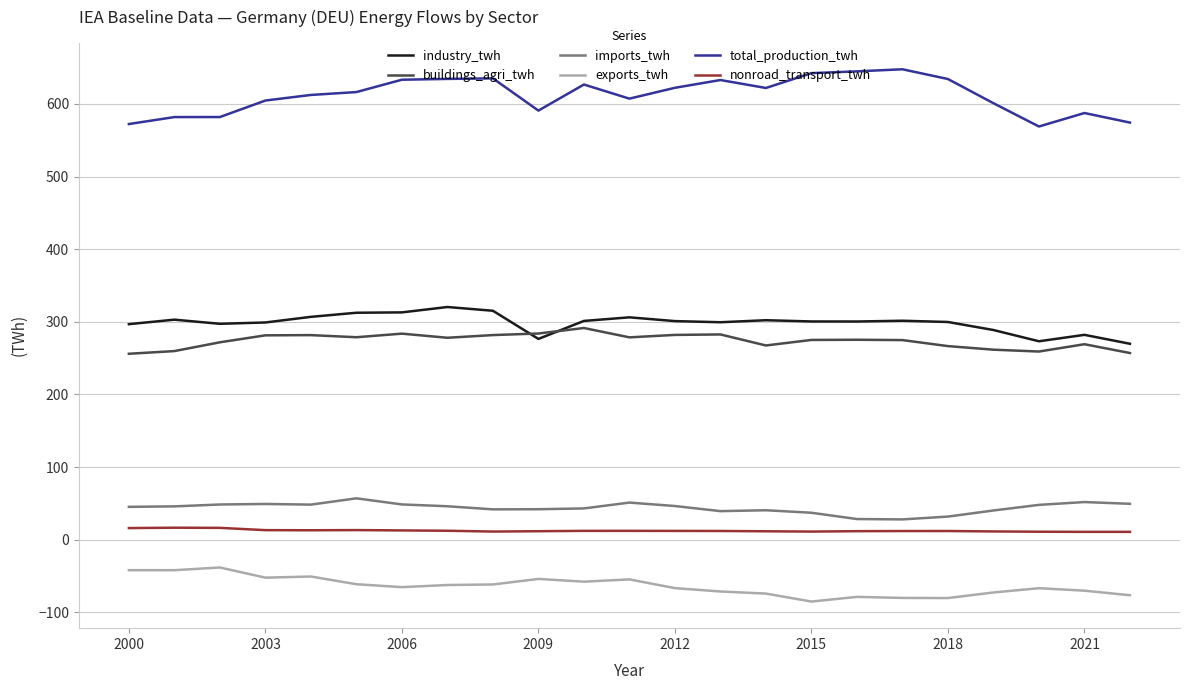

Which series has the largest total across all categories?

total_production_twh